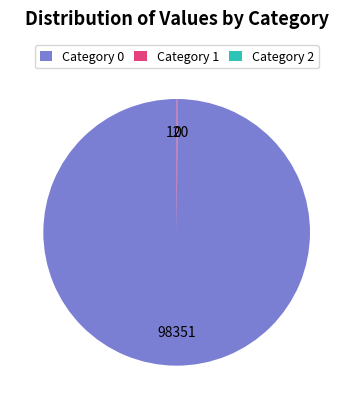

Which slice is the largest?

Category 0